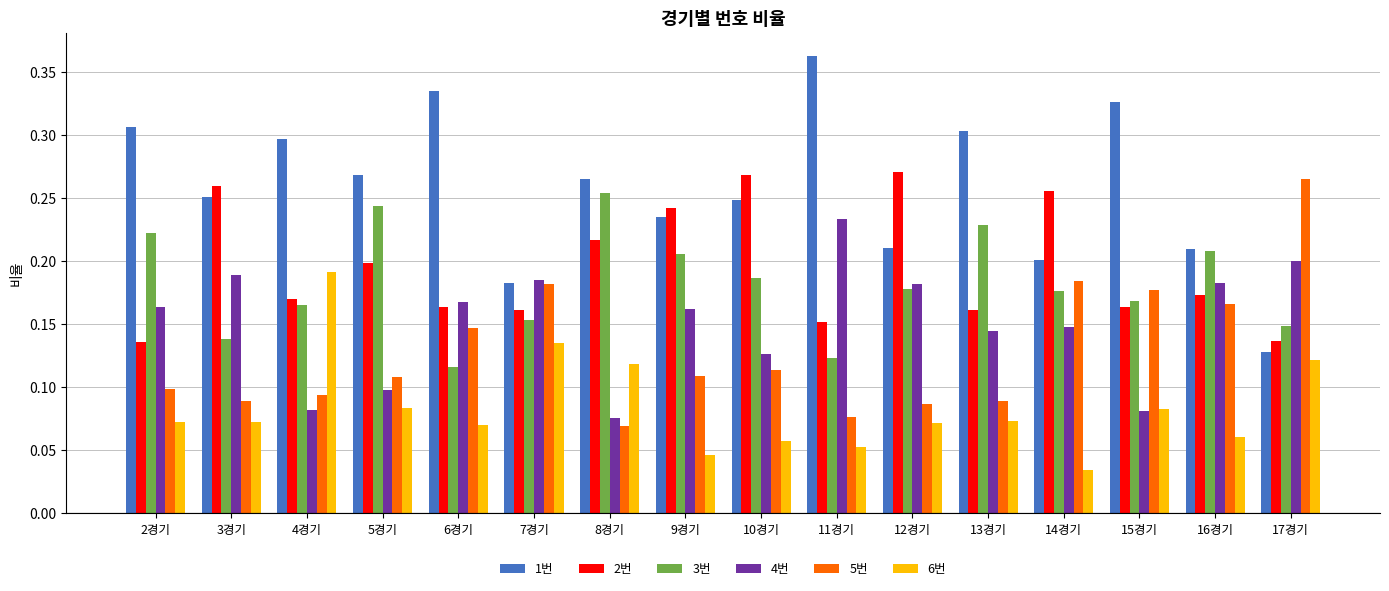

Rank the series at 4경기 from lowest to highest value.

4번, 5번, 3번, 2번, 6번, 1번